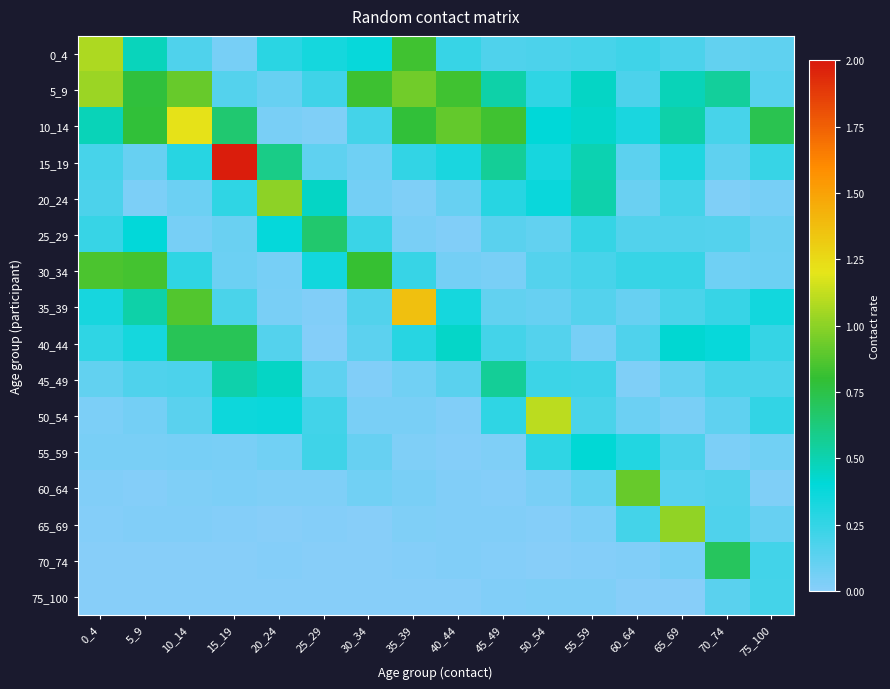

Which series has the largest range (max minus min)?

15_19